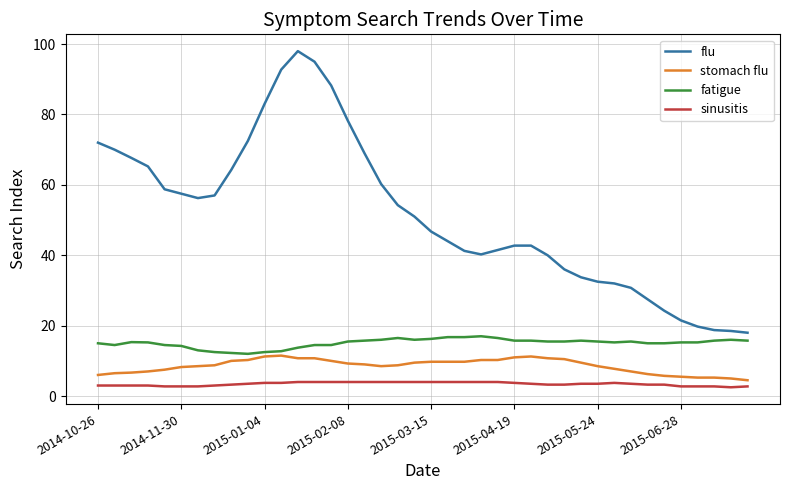

What is the minimum value for sinusitis?

2.5